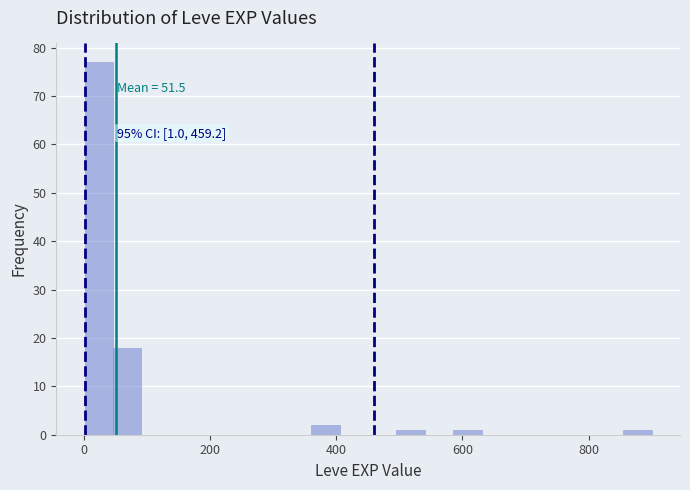

Read against the x-axis, roughly where is the centre of the tallest bar?

20